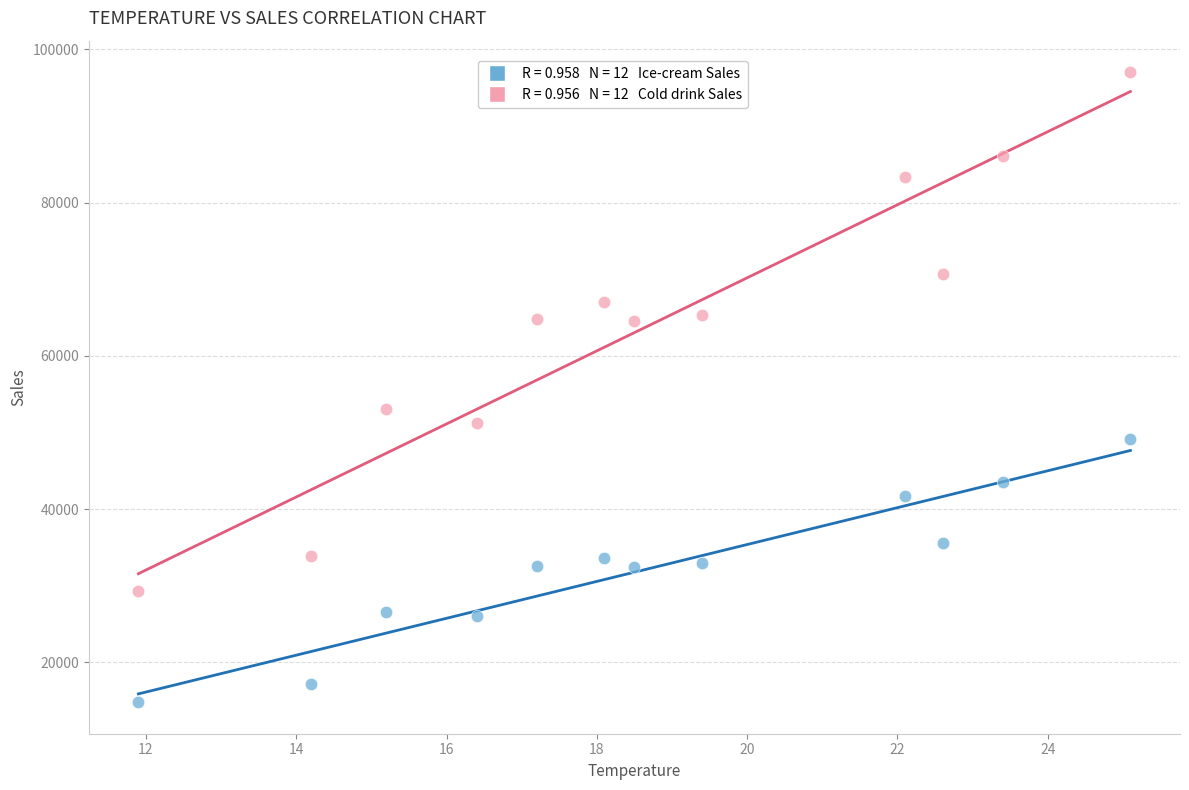

Across all series, what Y value is closest to 55920?

53020